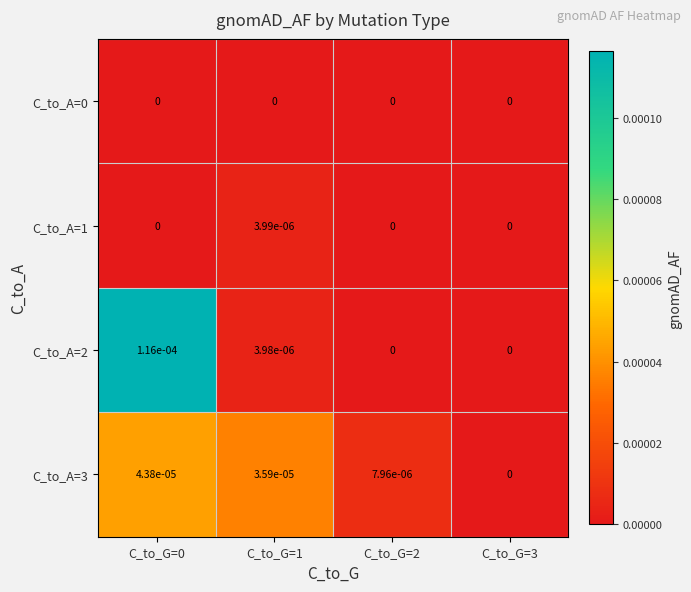

True or false: C_to_A=0 has a value of 0.0 at C_to_G=3.

True